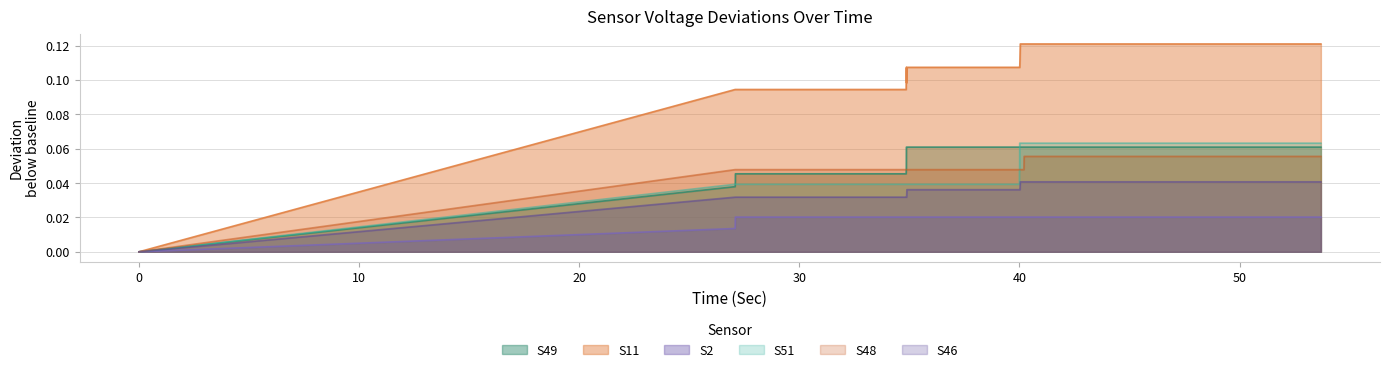

Which series has the widest spread of values?

S11